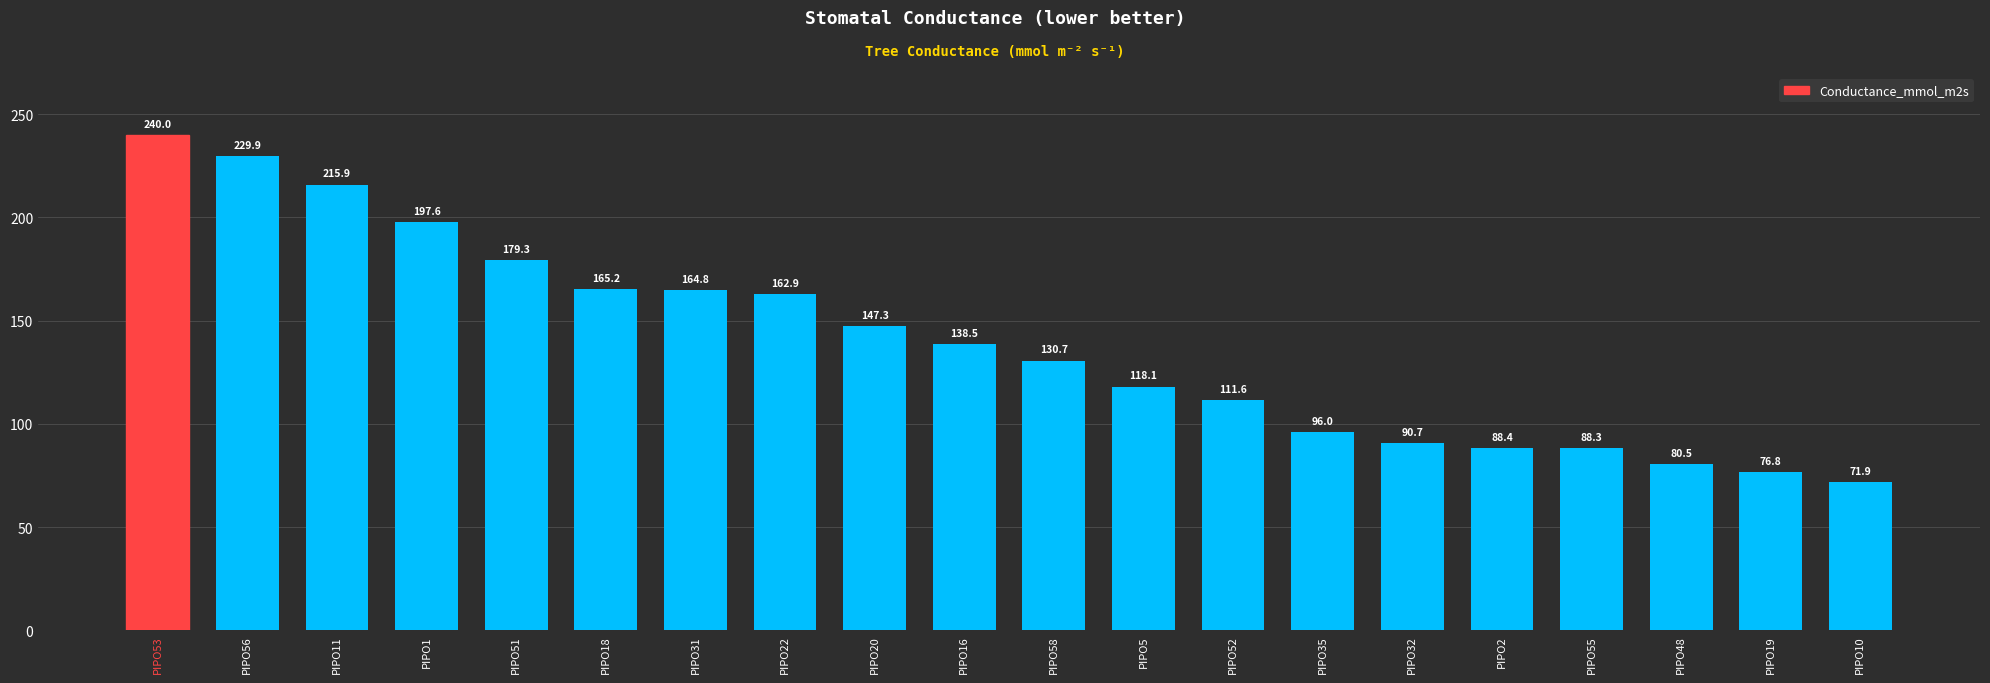

Rank the categories by value from highest to lowest.

PIPO53, PIPO56, PIPO11, PIPO1, PIPO51, PIPO18, PIPO31, PIPO22, PIPO20, PIPO16, PIPO58, PIPO5, PIPO52, PIPO35, PIPO32, PIPO2, PIPO55, PIPO48, PIPO19, PIPO10